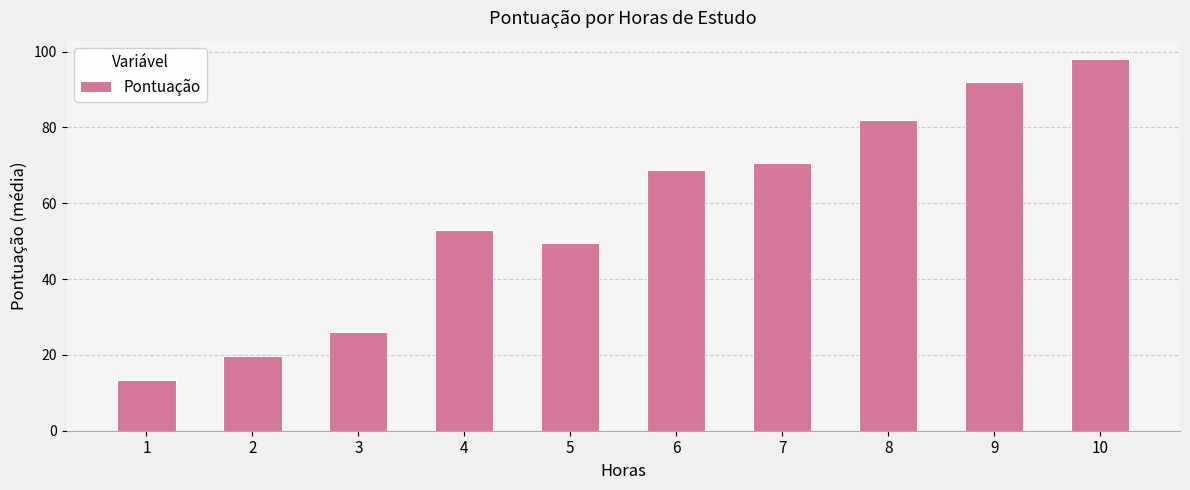

What is the maximum value shown in the chart?

98.0